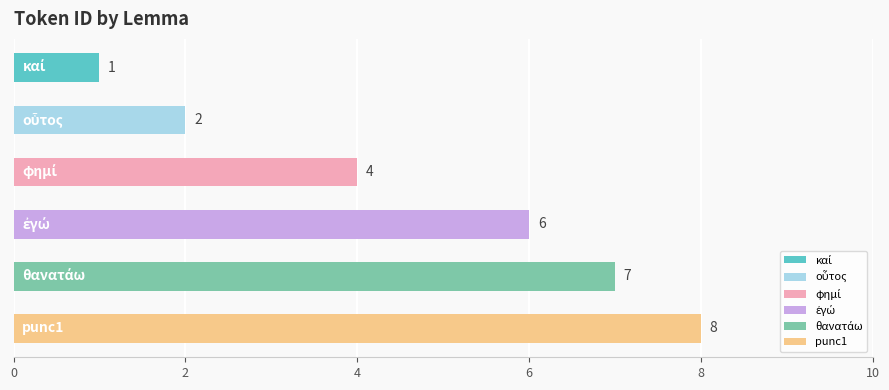

What is the value of the 1st bar from the top?

1